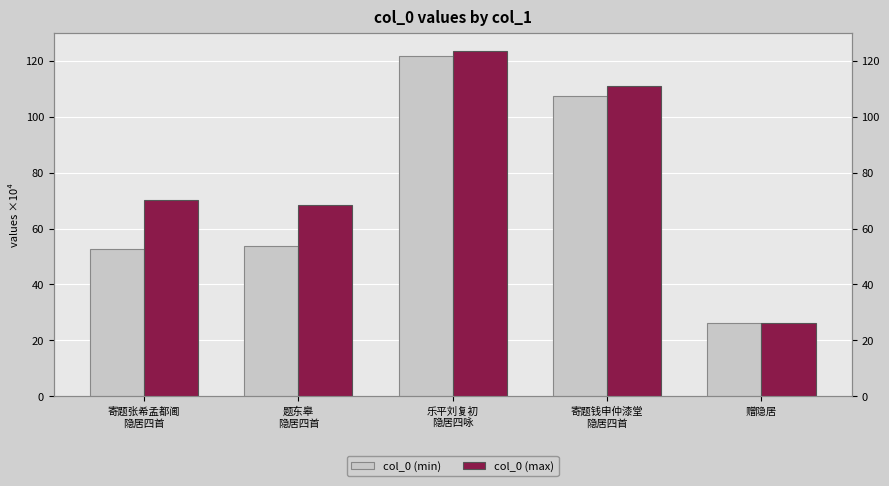

How many data points in col_0 (max) are above 70?

3